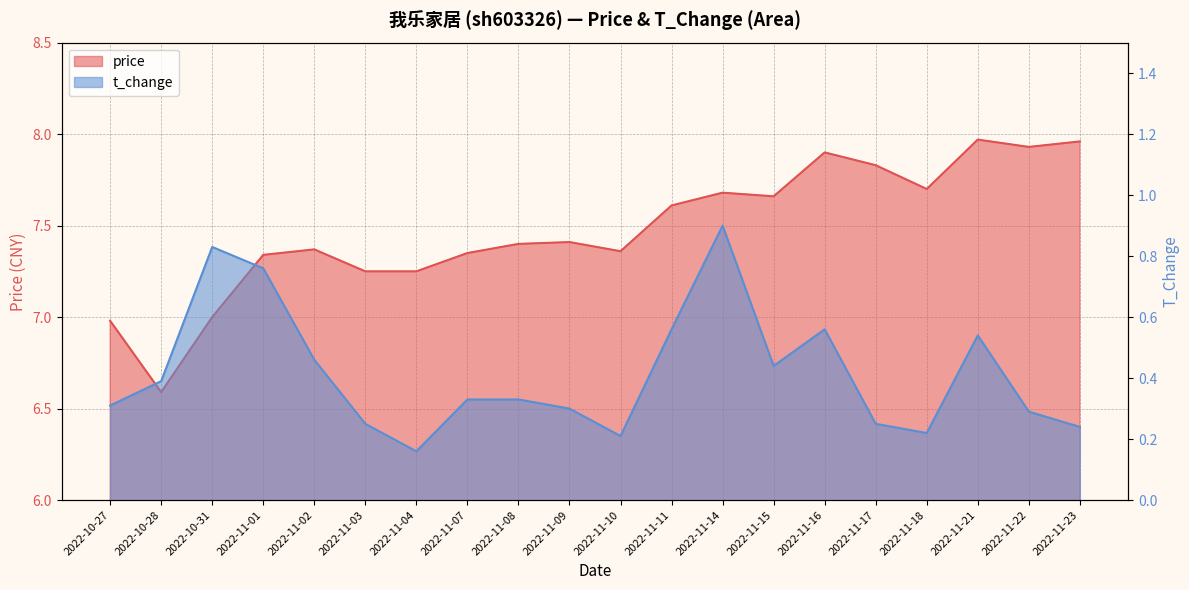

Reading left to right, what are all the values shown in this chart?

price: 2022-10-27=7.0	2022-10-28=6.6	2022-10-31=7.0	2022-11-01=7.3	2022-11-02=7.4	2022-11-03=7.2	2022-11-04=7.2	2022-11-07=7.3	2022-11-08=7.4	2022-11-09=7.4	2022-11-10=7.4	2022-11-11=7.6	2022-11-14=7.7	2022-11-15=7.7	2022-11-16=7.9	2022-11-17=7.8	2022-11-18=7.7	2022-11-21=8.0	2022-11-22=7.9	2022-11-23=8.0
t_change: 2022-10-27=0.3	2022-10-28=0.4	2022-10-31=0.8	2022-11-01=0.8	2022-11-02=0.5	2022-11-03=0.2	2022-11-04=0.2	2022-11-07=0.3	2022-11-08=0.3	2022-11-09=0.3	2022-11-10=0.2	2022-11-11=0.6	2022-11-14=0.9	2022-11-15=0.4	2022-11-16=0.6	2022-11-17=0.2	2022-11-18=0.2	2022-11-21=0.5	2022-11-22=0.3	2022-11-23=0.2